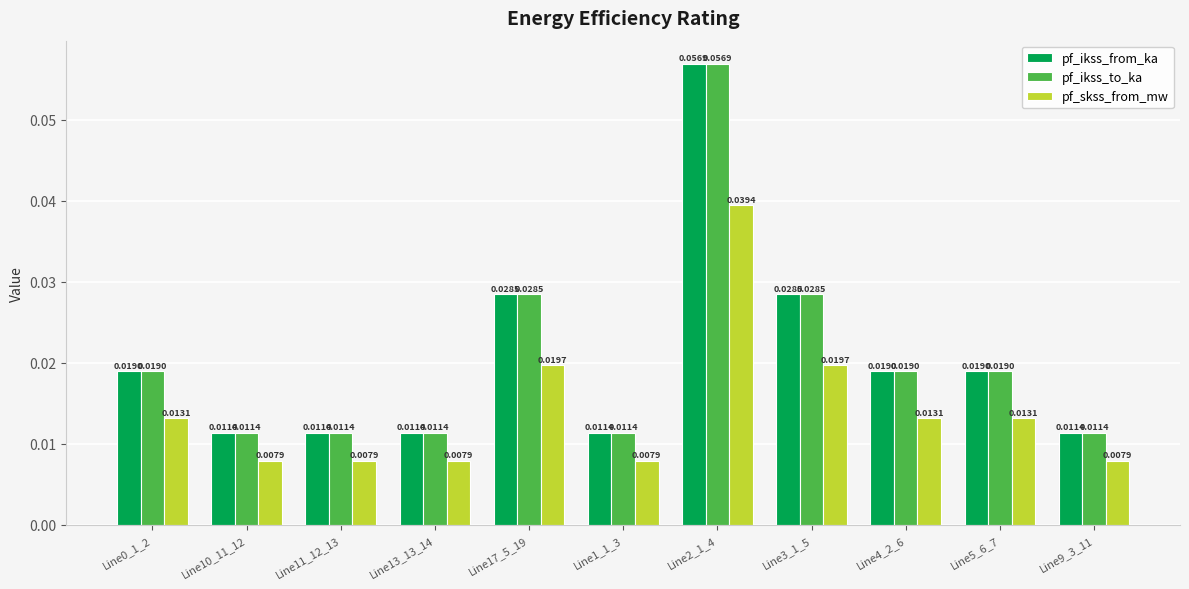

Does the chart contain stacked bars?

No